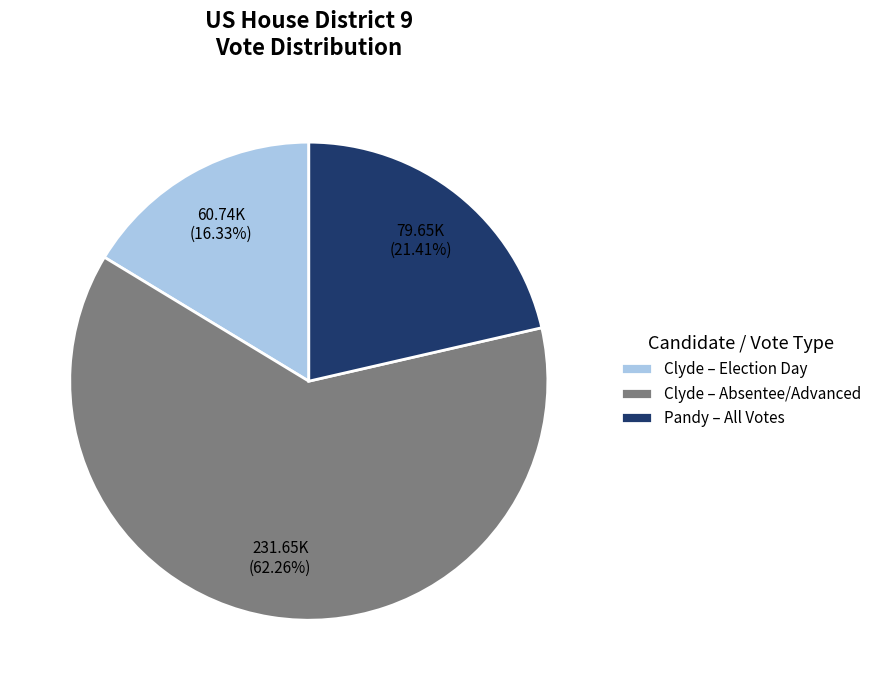

Rank the categories by value from lowest to highest.

Clyde – Election Day, Pandy – All Votes, Clyde – Absentee/Advanced